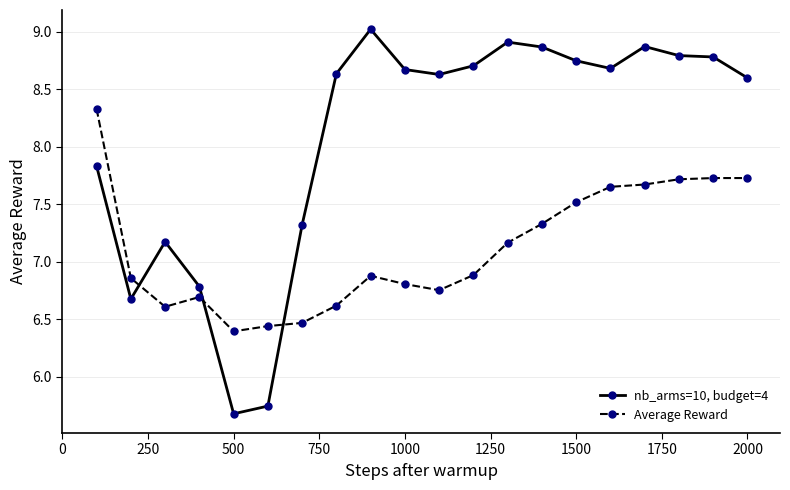

Which series has the largest range (max minus min)?

nb_arms=10, budget=4